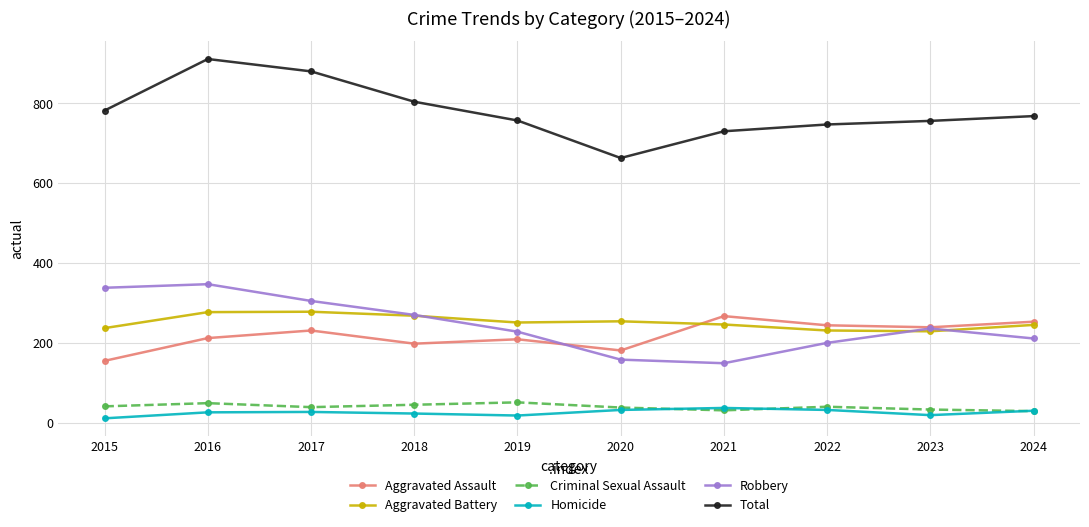

The Aggravated Assault series shows 266 at 2020. True or false?

False